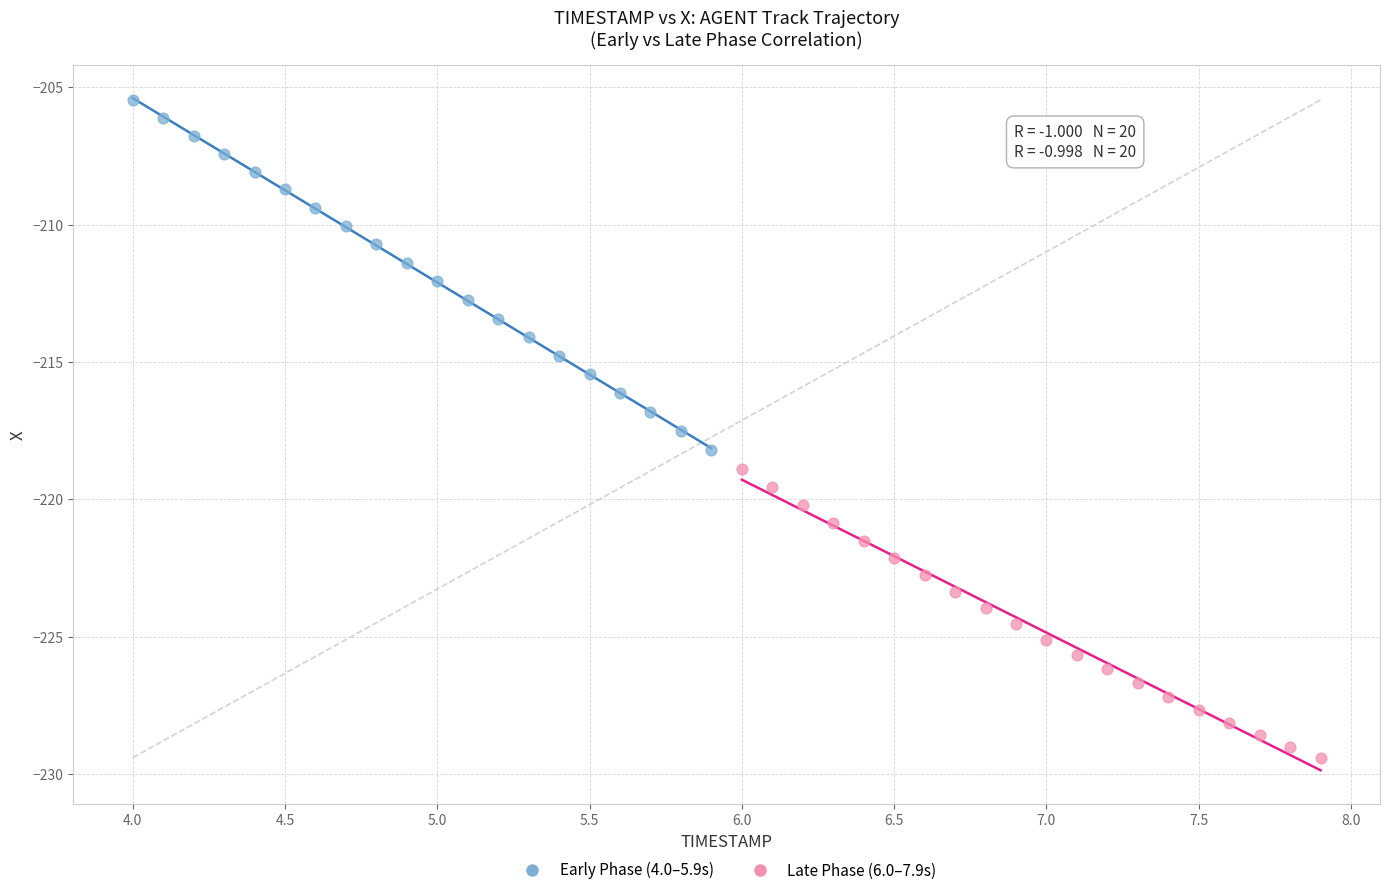

Which series has the widest spread of Y values?

Early Phase (4.0–5.9s)